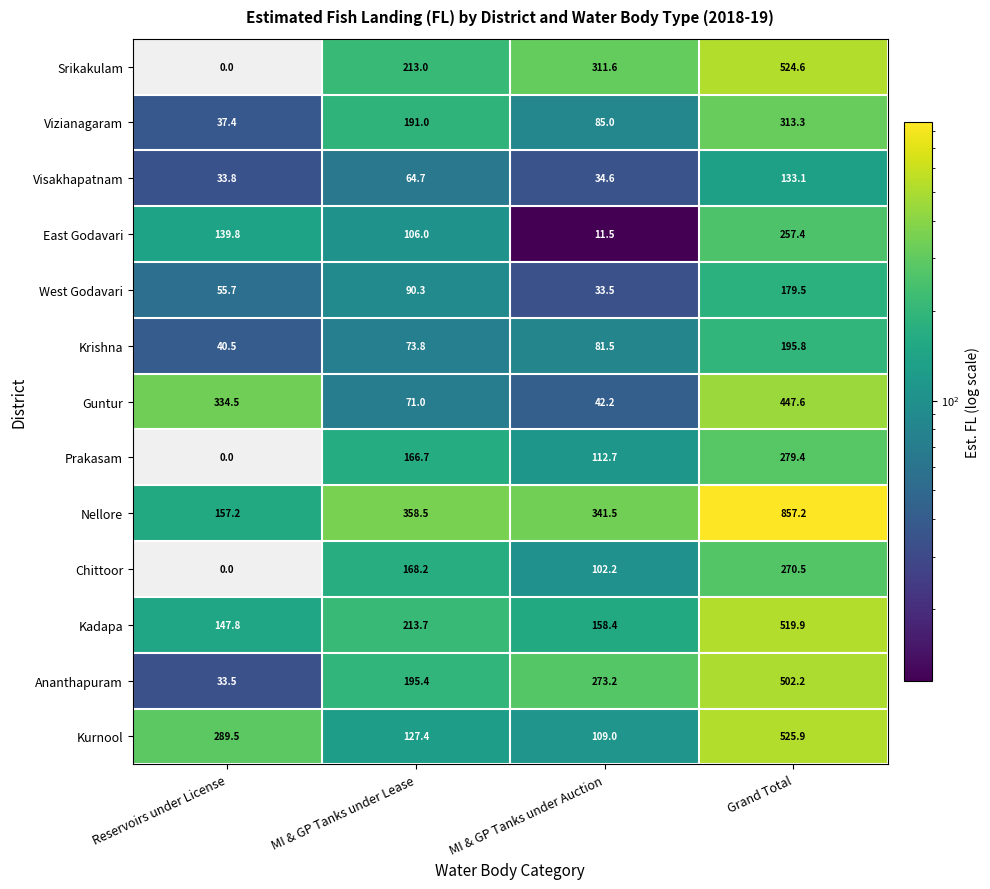

What is the approximate value of Srikakulam at MI & GP Tanks under Lease?

213.0